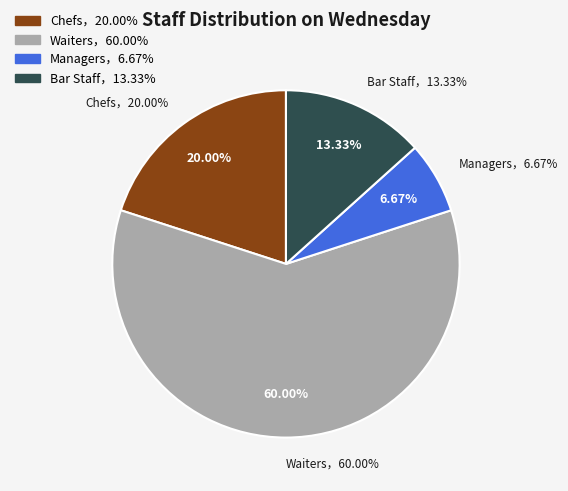

To the nearest percent, what is the difference between the largest and smallest slice percentages?

53%